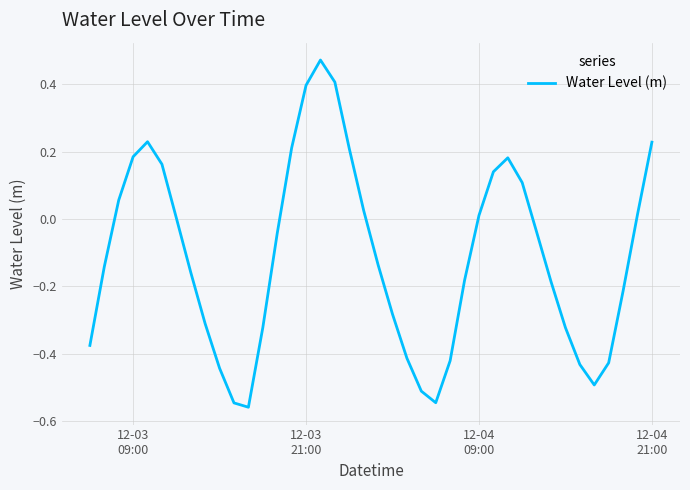

Is this an area chart (filled region under the line)?

No